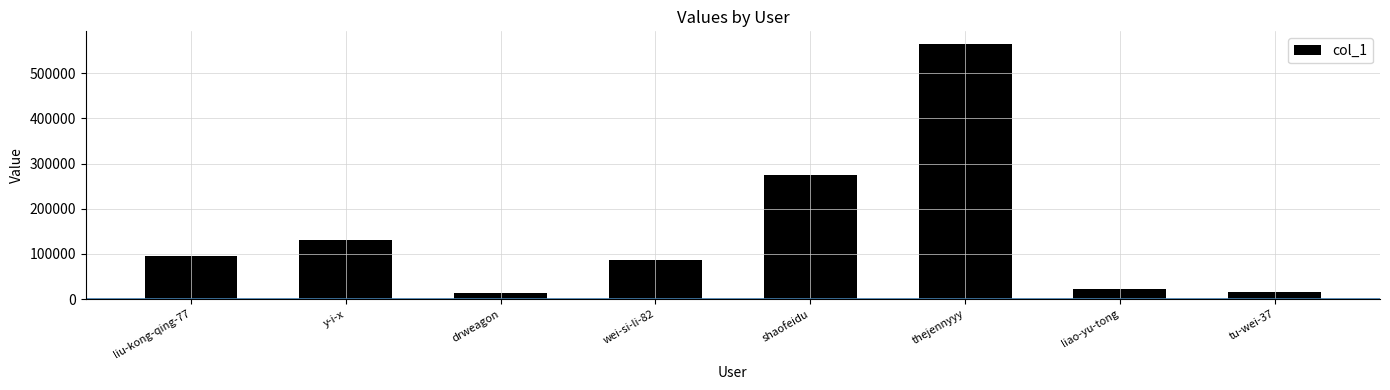

What is the approximate value at liu-kong-qing-77, to the nearest 50?

96200